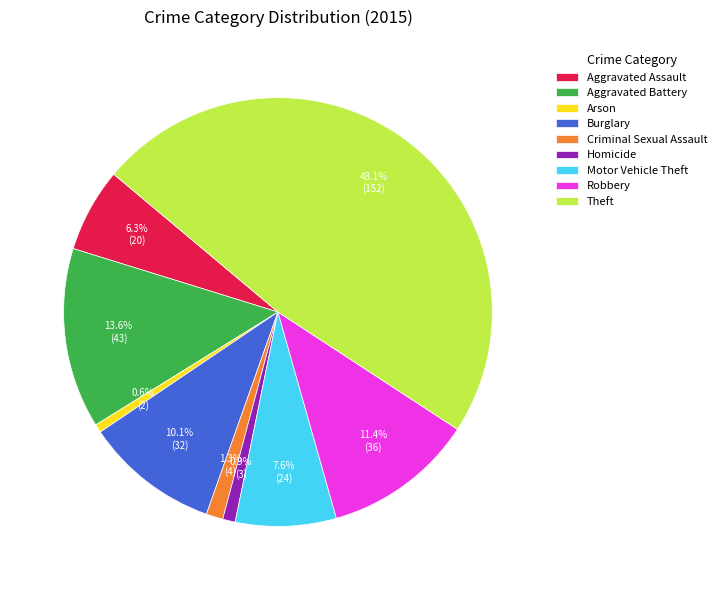

Which category has the biggest portion of the pie?

Theft